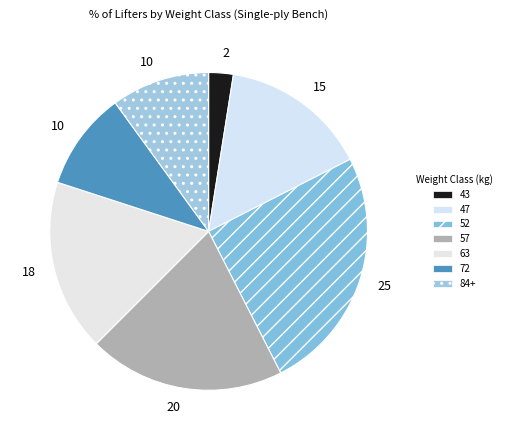

How many slices are in this pie chart?

7